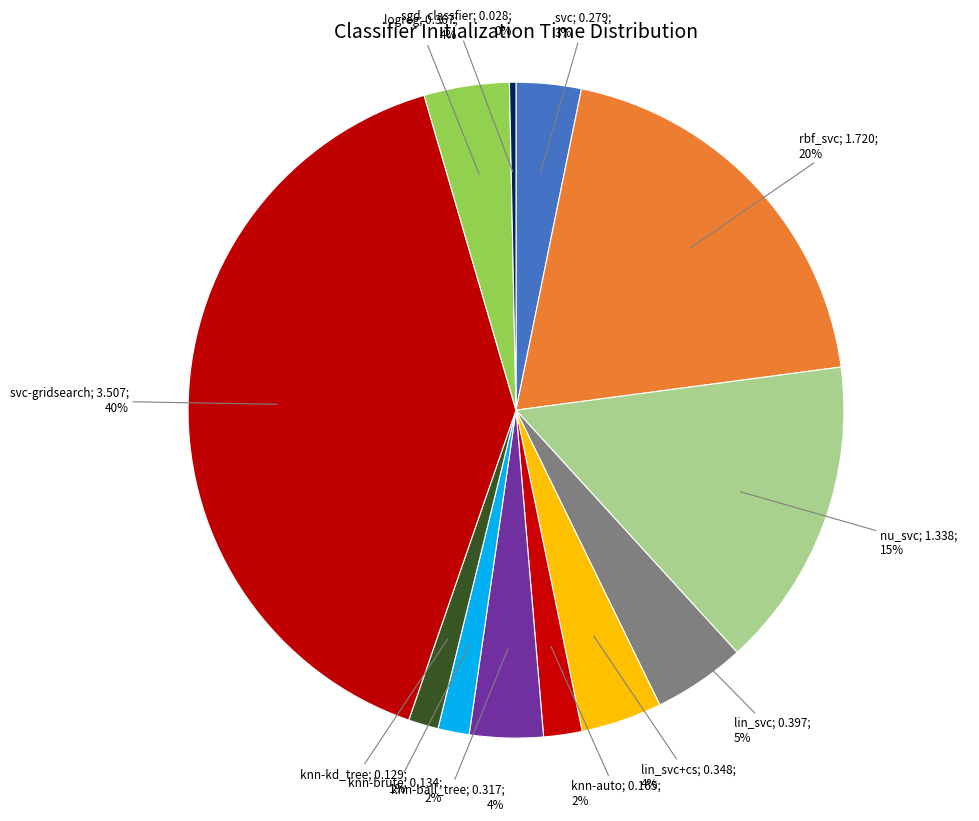

Which category has the biggest portion of the pie?

svc-gridsearch